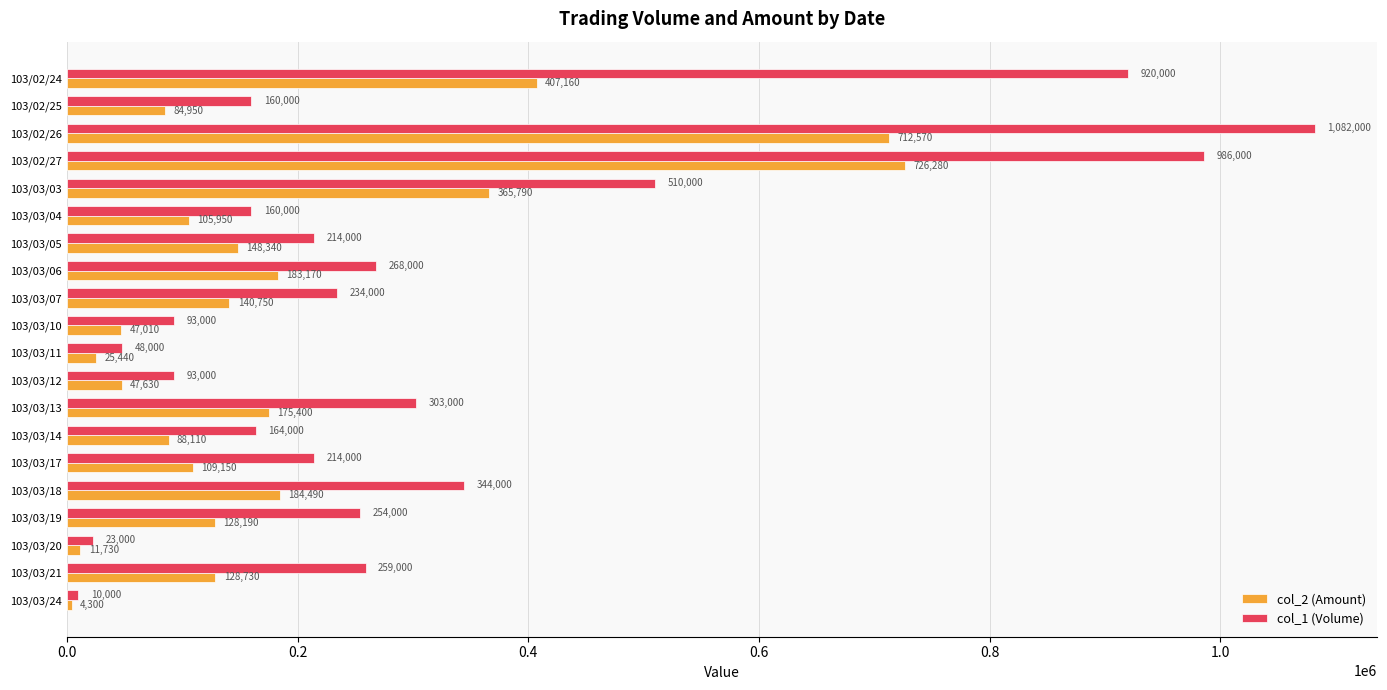

At which label is col_1 (Volume) closest to 546000?

103/03/03